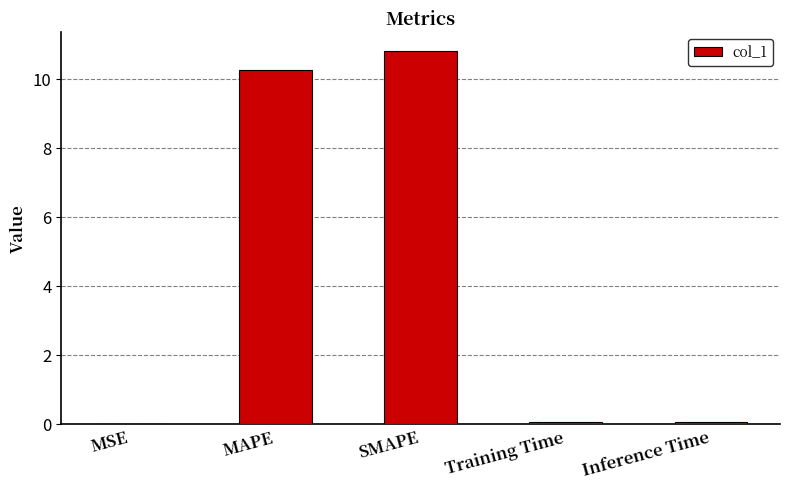

What is the sum of all values?

21.1